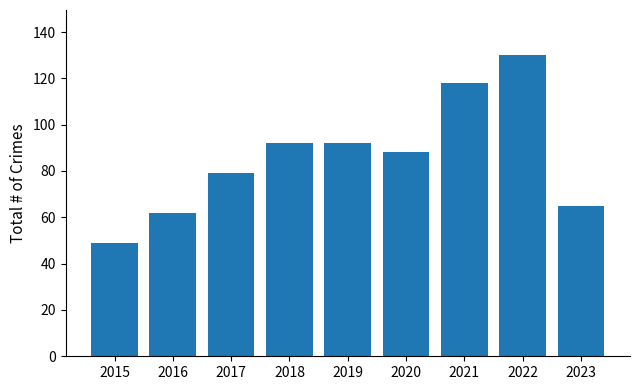

Reading left to right, what are all the values shown in this chart?

49	62	79	92	92	88	118	130	65